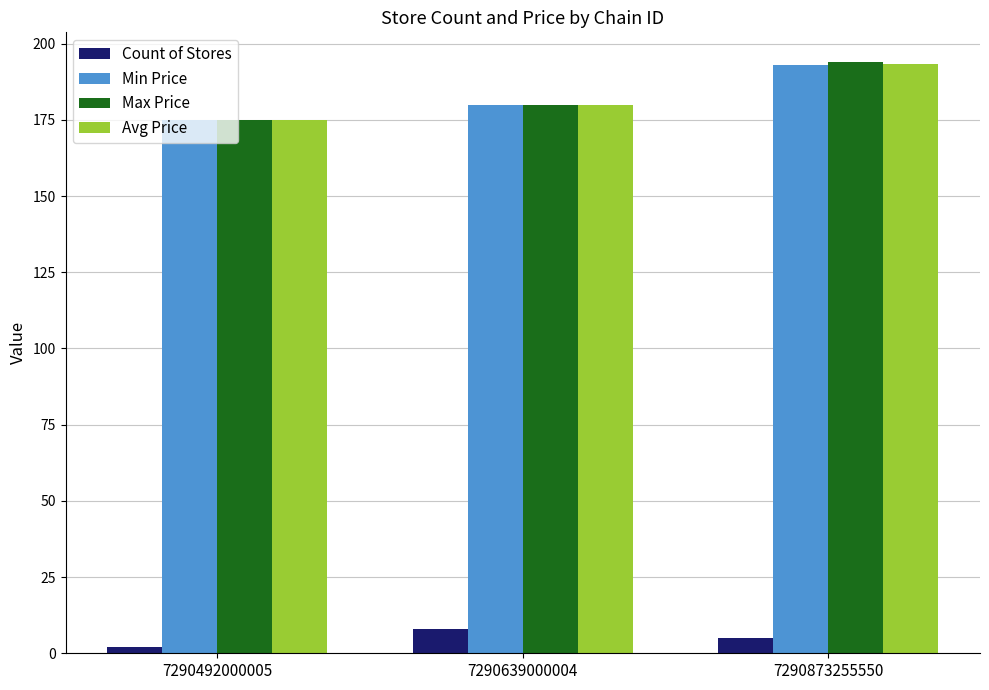

Which series has the widest spread of values?

Max Price